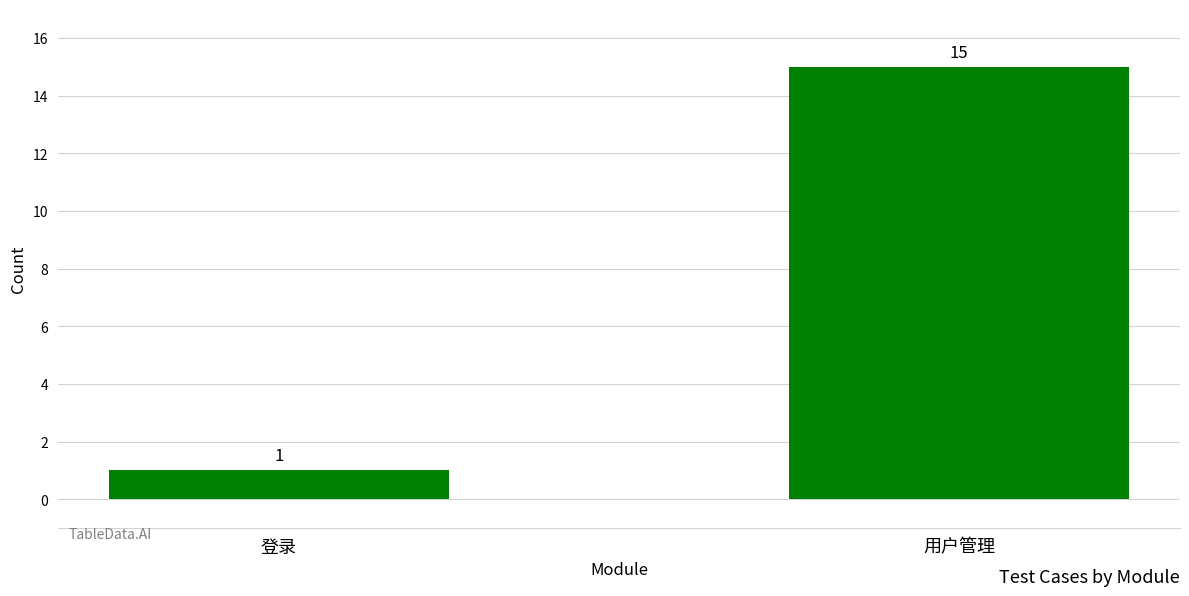

What is the label of the 2nd bar from the right?

登录